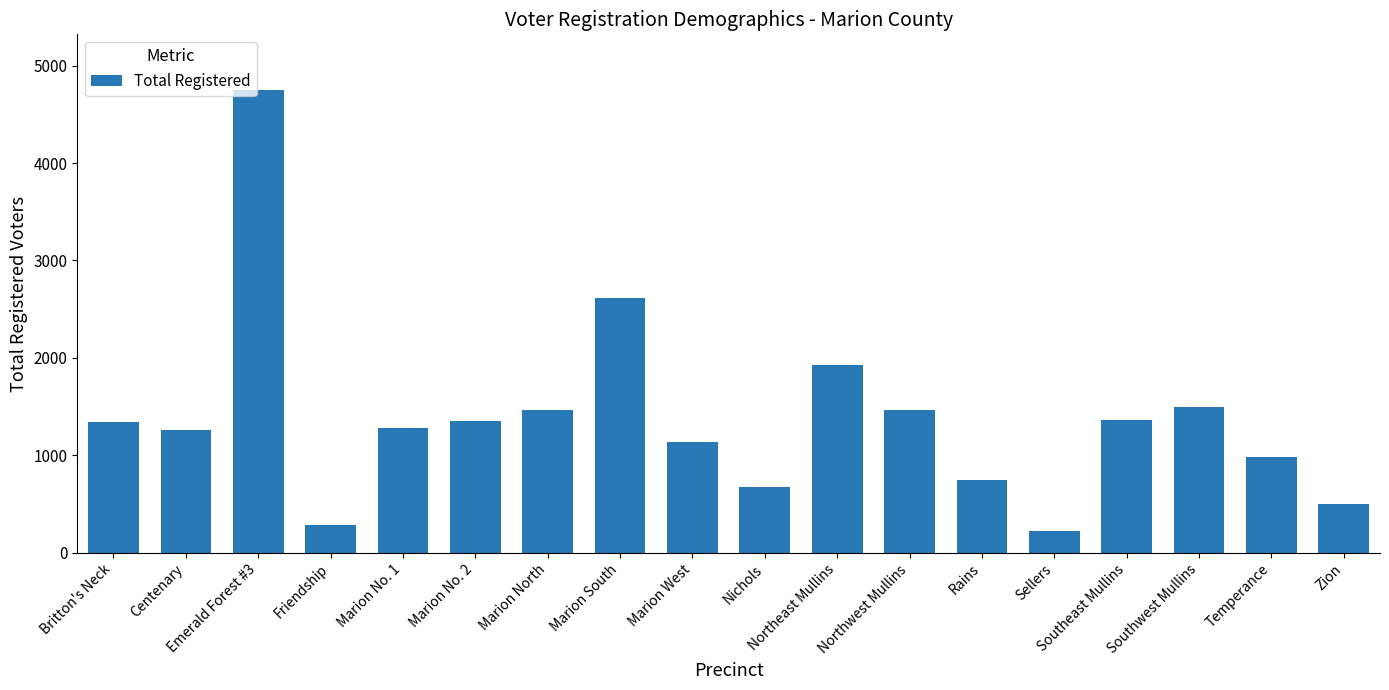

Where is the data nearest to the value 2486?

Marion South